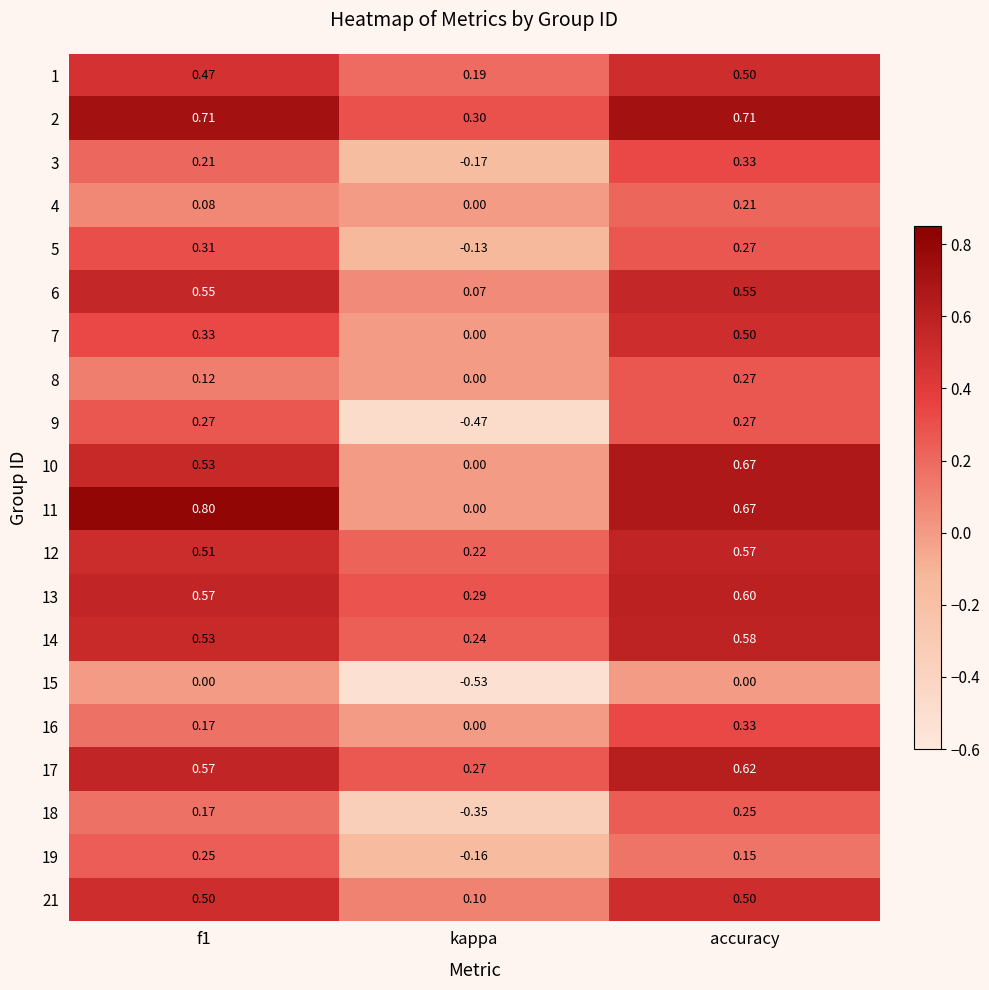

At which category does the chart reach its minimum across all series?

kappa